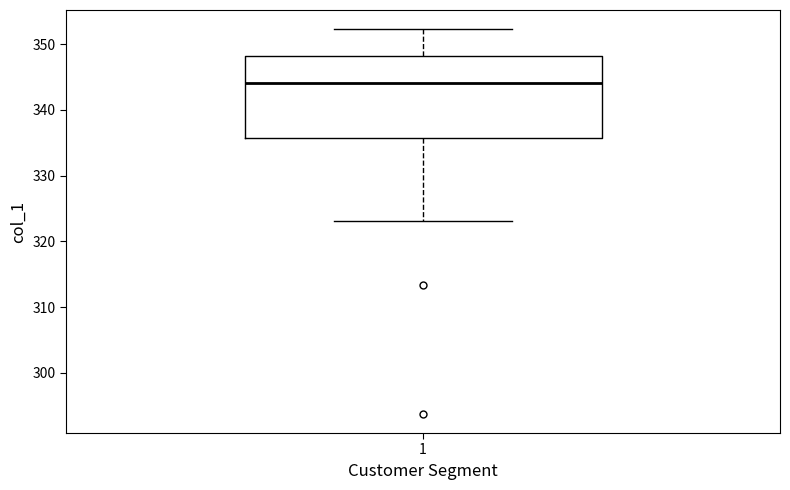

Read this box plot against the y-axis: the position of the median line, the range covered by the box, and the ends of both whiskers. The values are not printed on the chart, so give them approximately, as read against the axis.

median 344, box 336 to 348, whiskers 323 to 352